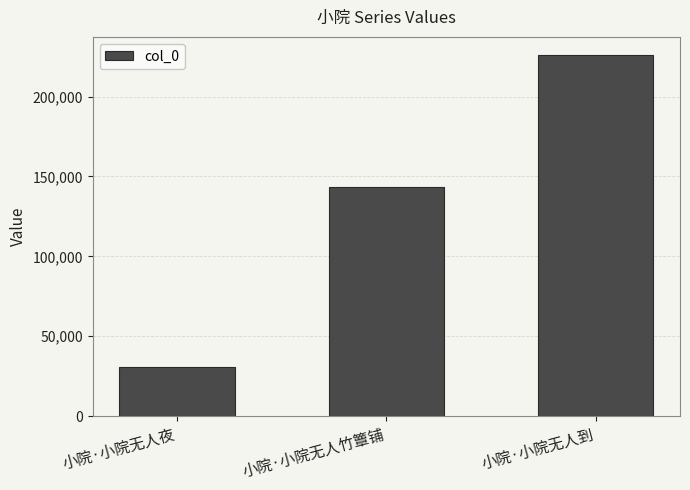

List the labels in order of value, largest first.

小院·小院无人到, 小院·小院无人竹簟铺, 小院·小院无人夜